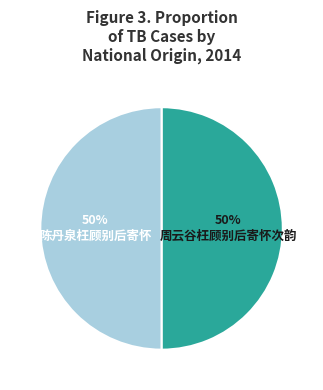

To the nearest percent, what is the average slice percentage?

50%